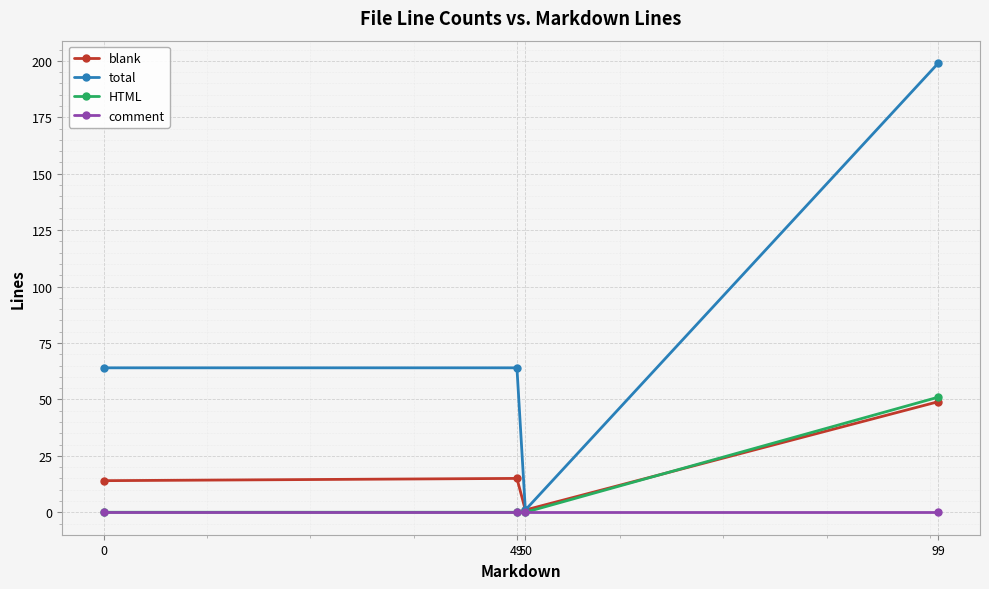

What is the sum of all blank values?

79